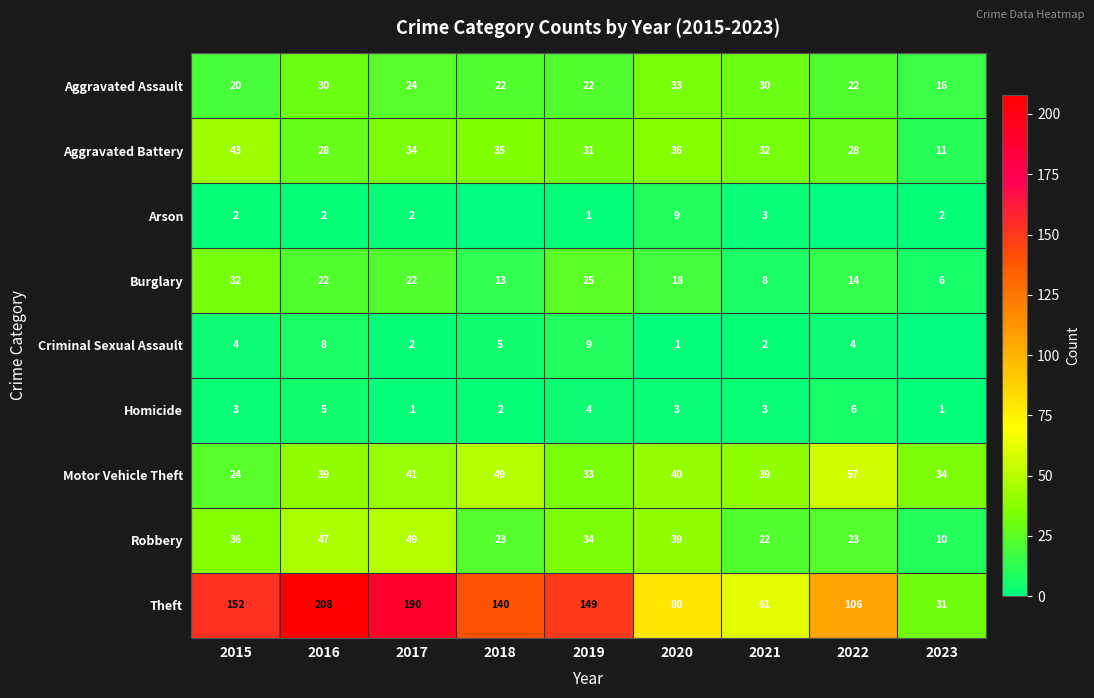

At which category is the sum across all series the highest?

2016